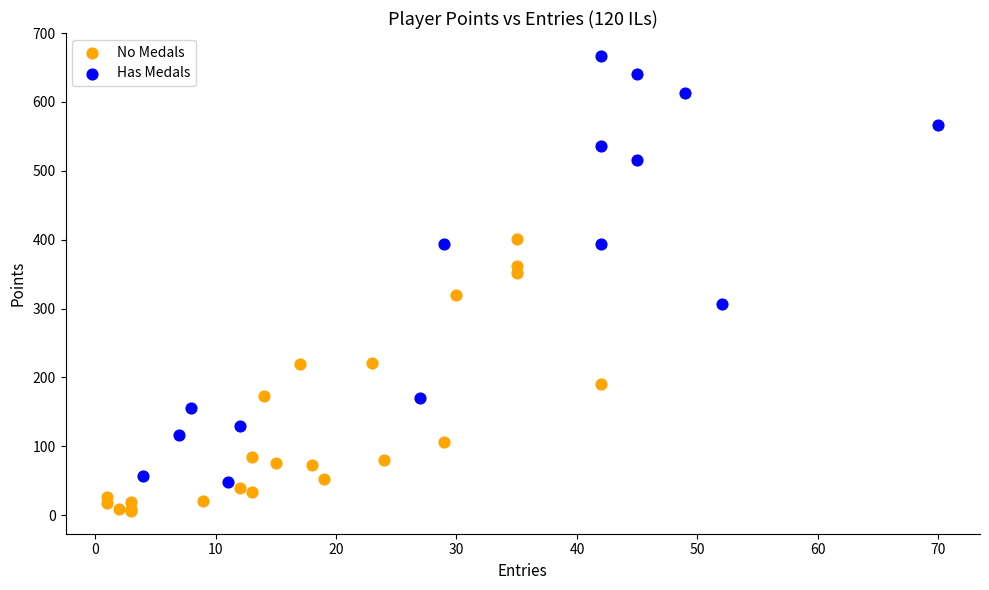

Which series contains the highest Y value?

Has Medals